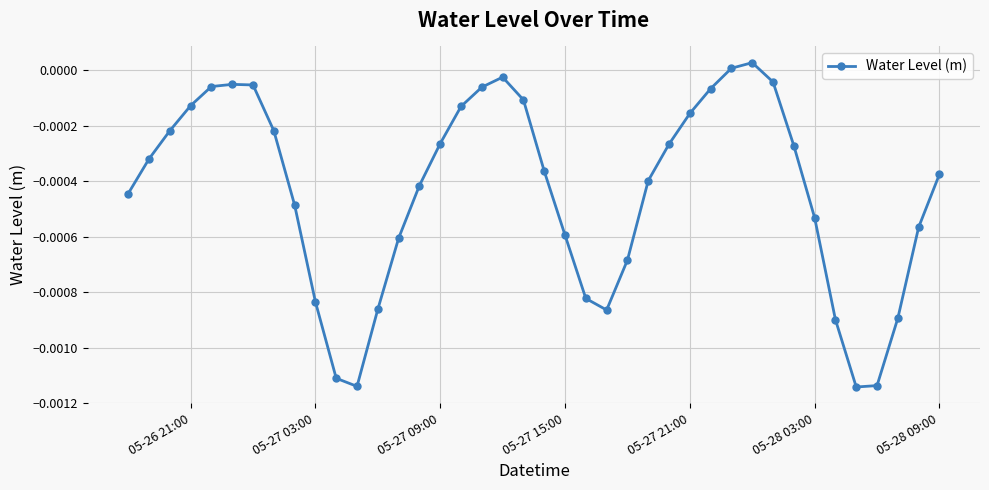

True or false: the data has more than 0 interior local peaks.

True